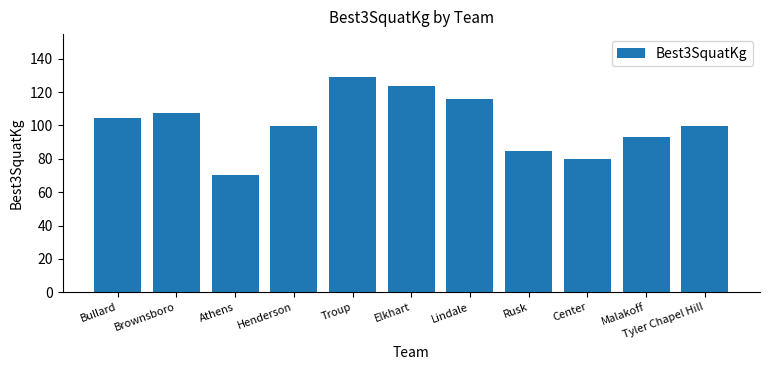

What is the value of the 8th bar from the left?

84.4